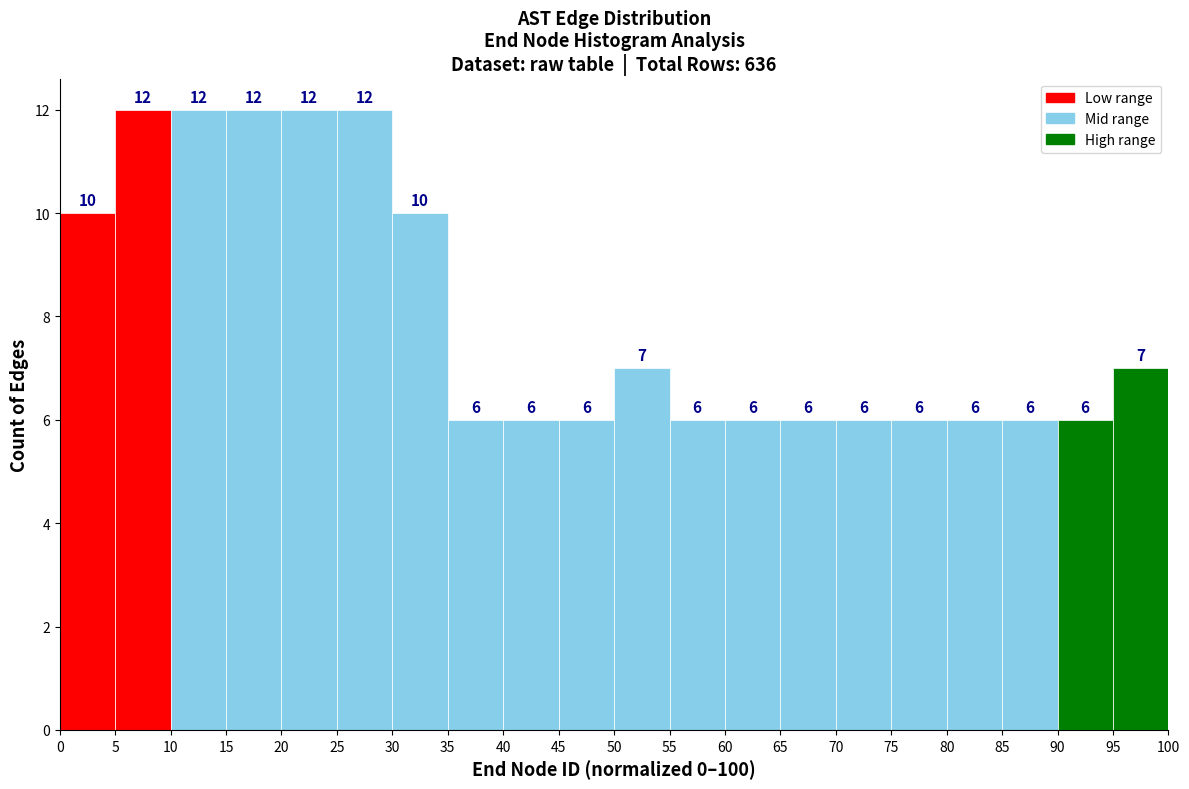

Reading left to right, transcribe this chart: for each bar, give the range it covers on the x-axis and its height.

0 to 5: 10
5 to 10: 12
10 to 15: 12
15 to 20: 12
20 to 25: 12
25 to 30: 12
30 to 35: 10
35 to 40: 6
40 to 45: 6
45 to 50: 6
50 to 55: 7
55 to 60: 6
60 to 65: 6
65 to 70: 6
70 to 75: 6
75 to 80: 6
80 to 85: 6
85 to 90: 6
90 to 95: 6
95 to 100: 7